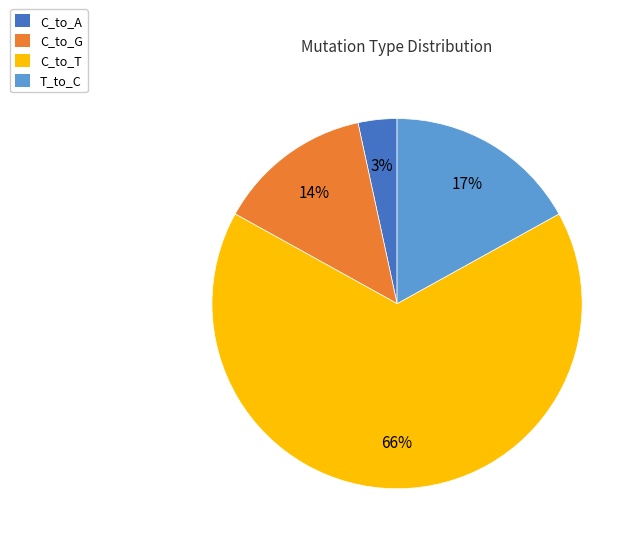

How many slices are in this pie chart?

4